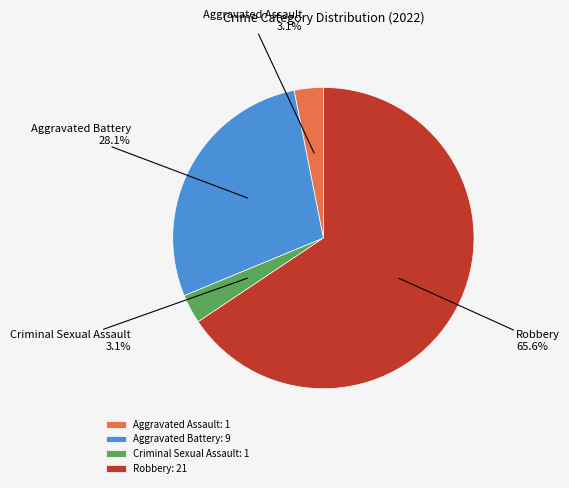

Does any single category account for the majority?

Yes